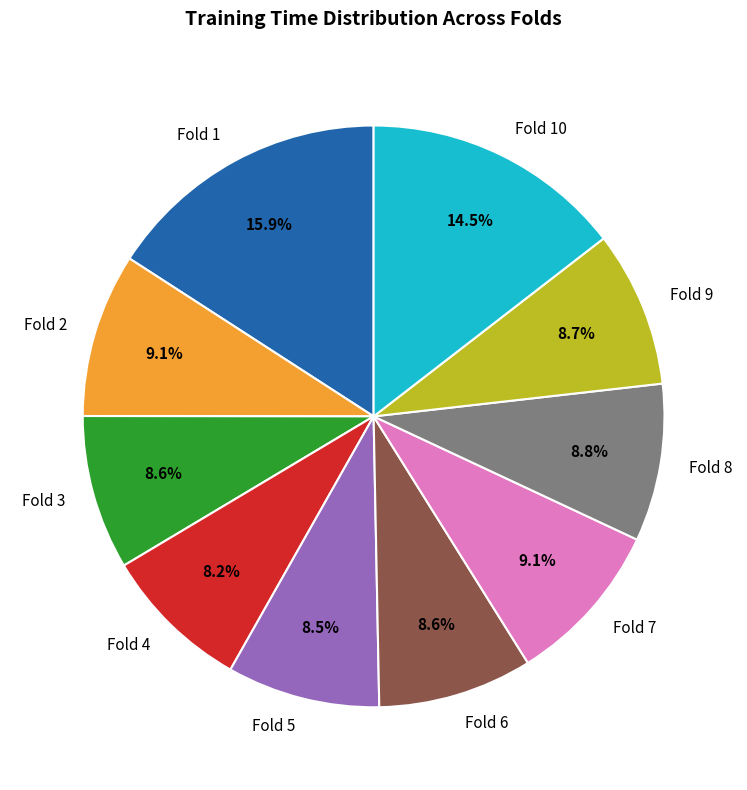

Is there any slice that represents more than half of the pie?

No